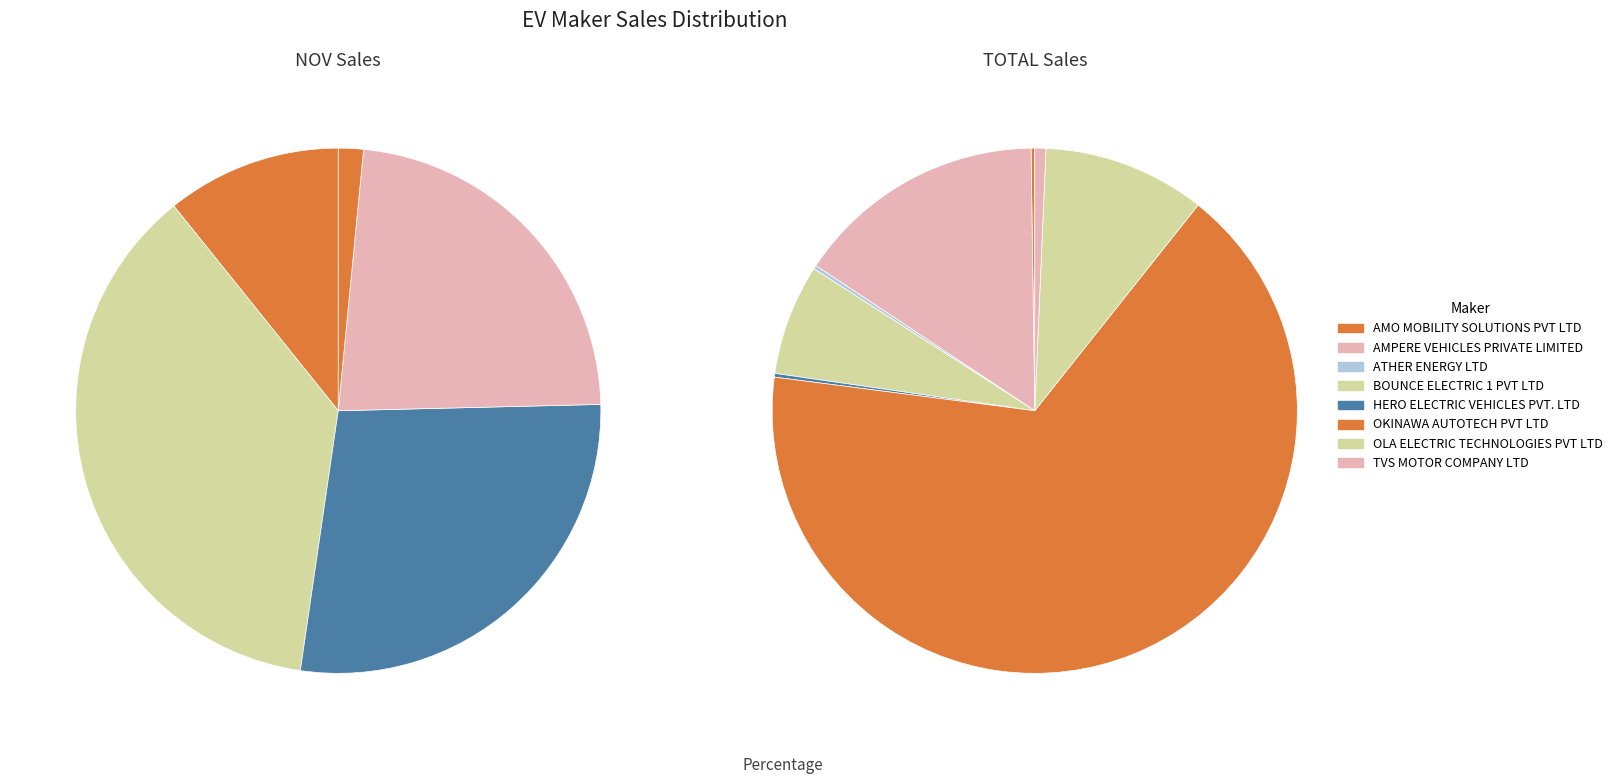

Count the number of slices in the pie.

8